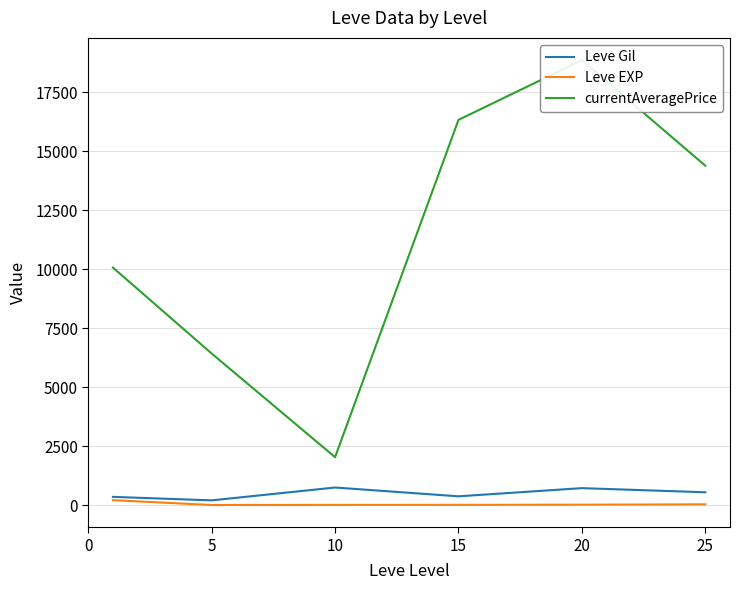

What is the average value of the currentAveragePrice series?

11355.5